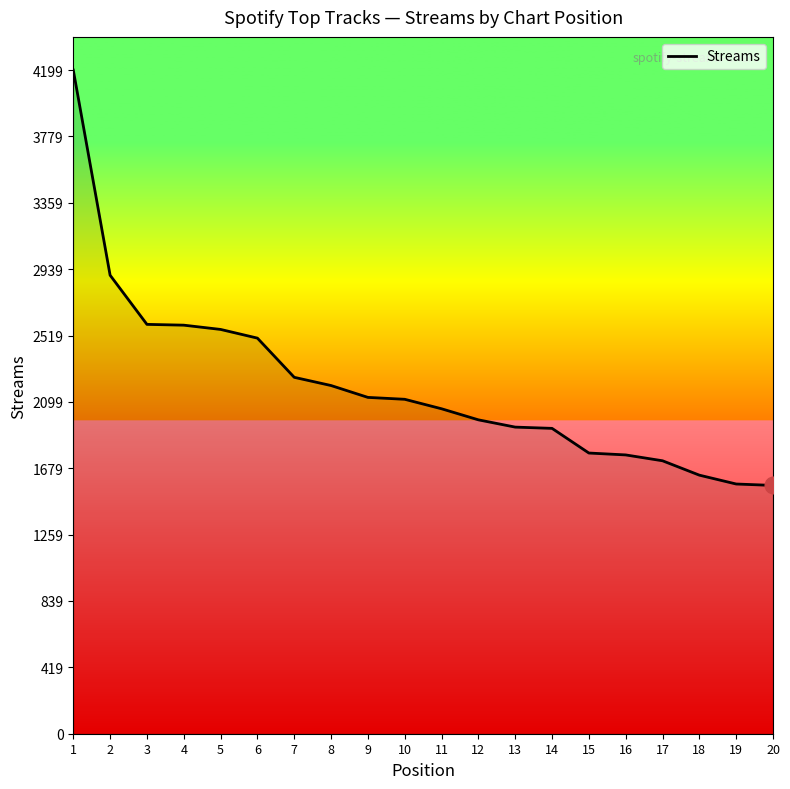

The value at 7 is 894. True or false?

False